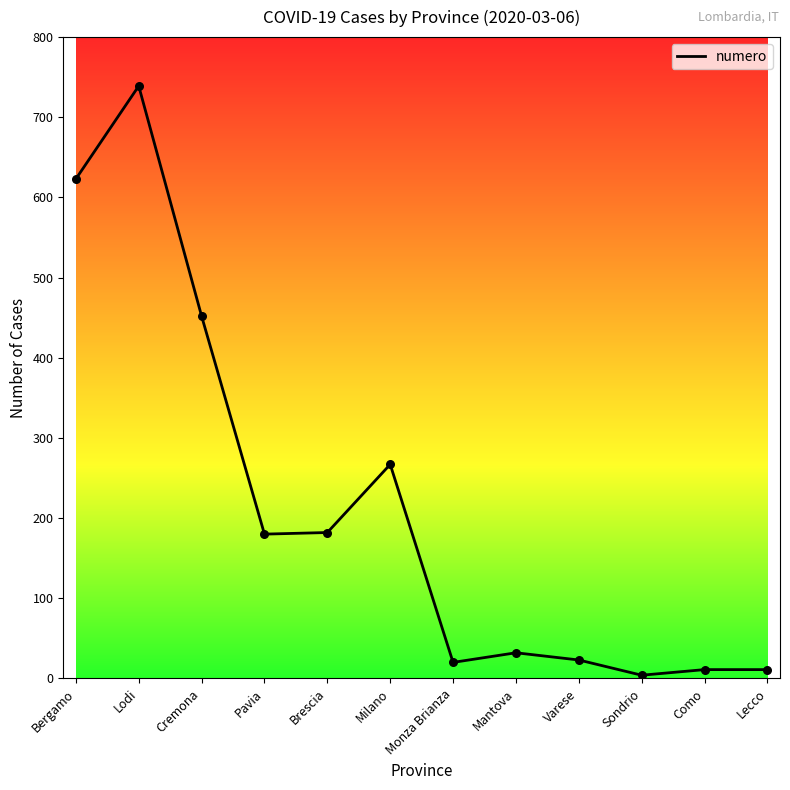

What is the change in value from Brescia to Lecco?

-171